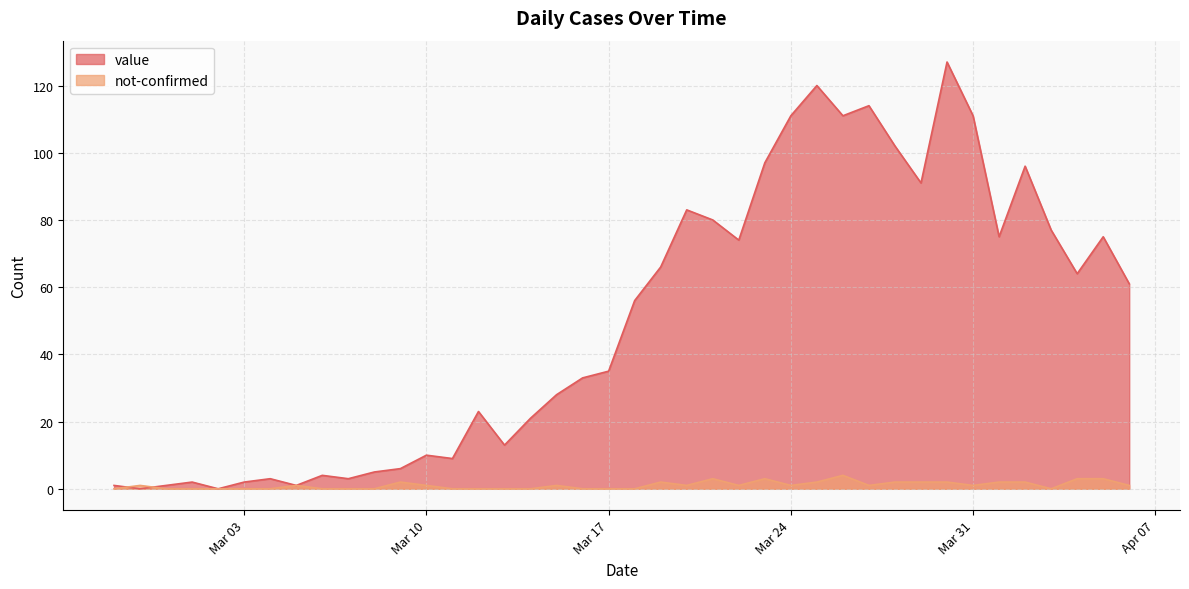

Is it true that not-confirmed equals 2 at 2020-03-25?

True